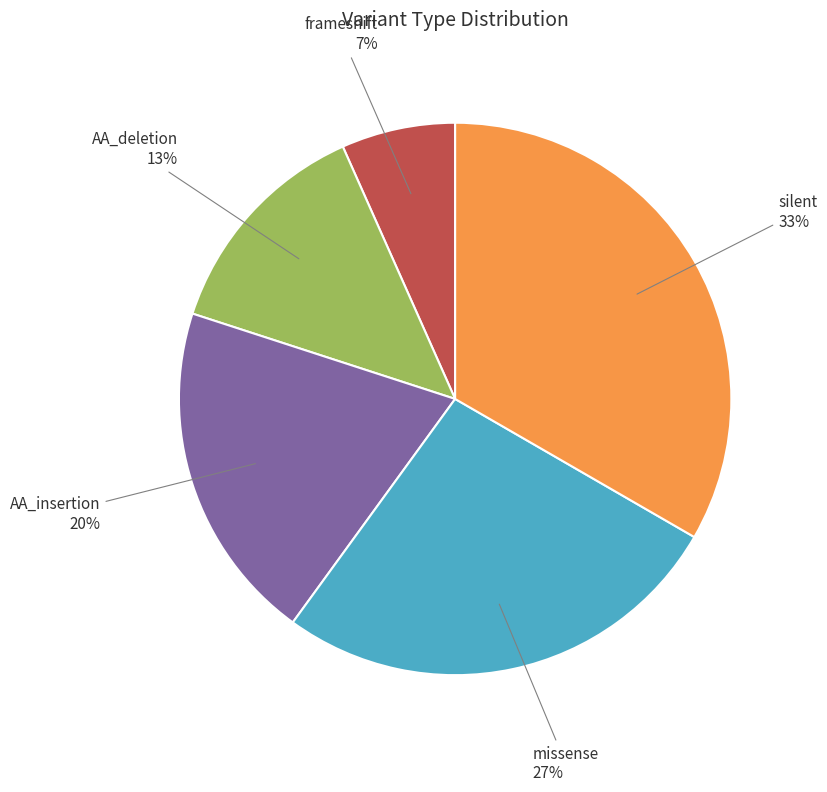

The silent slice represents 41% of the pie. True or false?

False